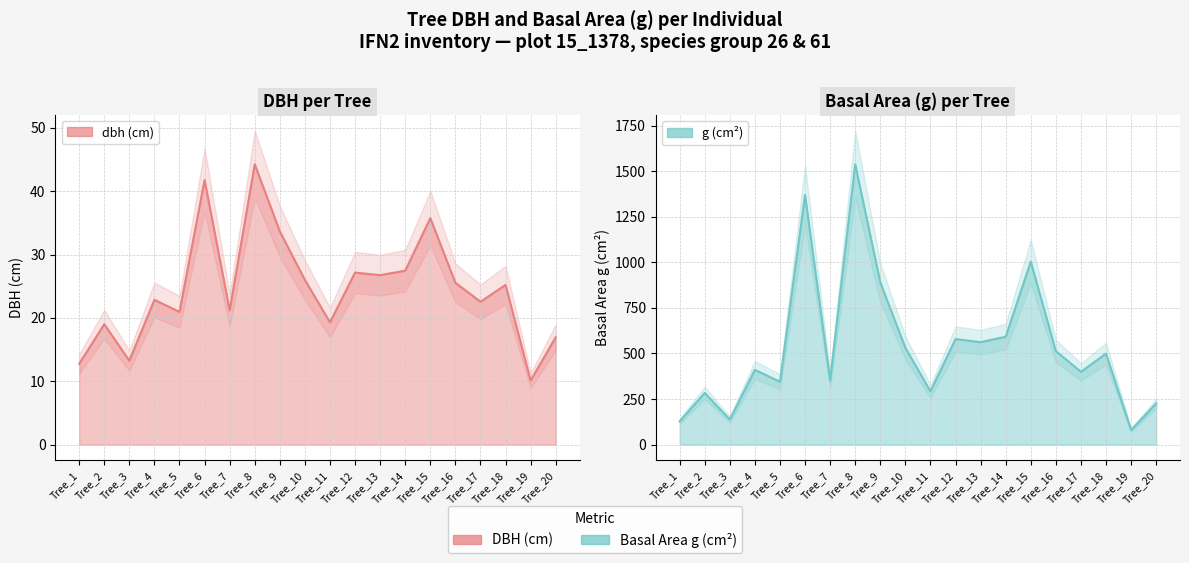

What is the sum of all g values?

10729.7